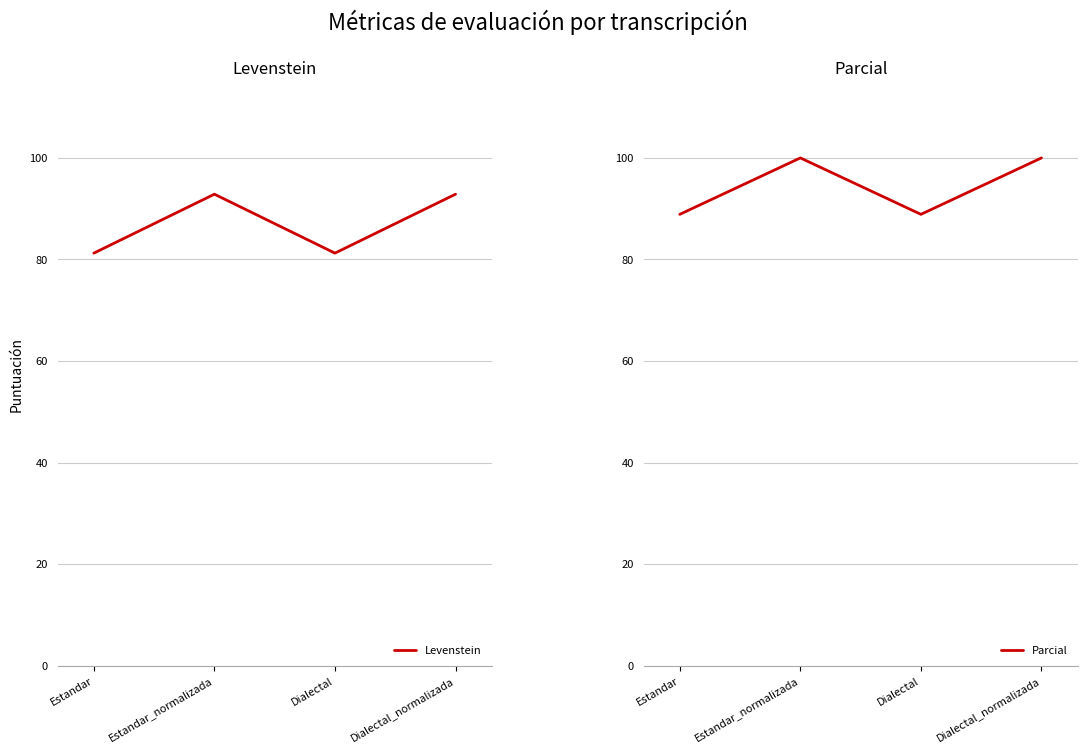

True or false: Parcial and Levenstein cross at least once.

False